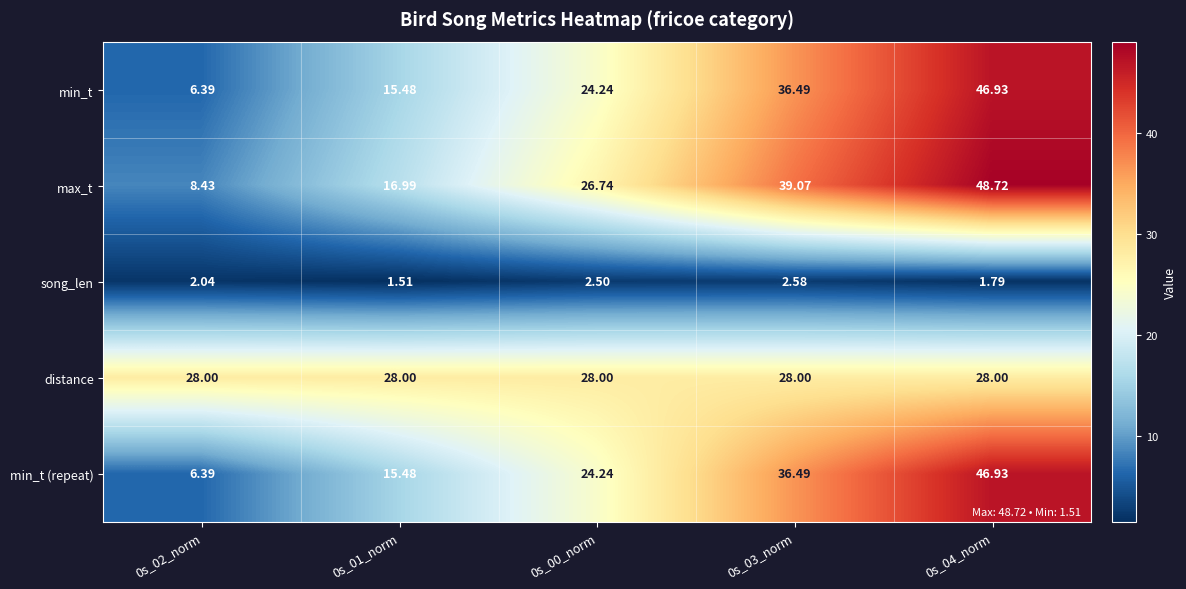

Between 0s_02_norm and 0s_00_norm, which series saw the biggest shift?

max_t